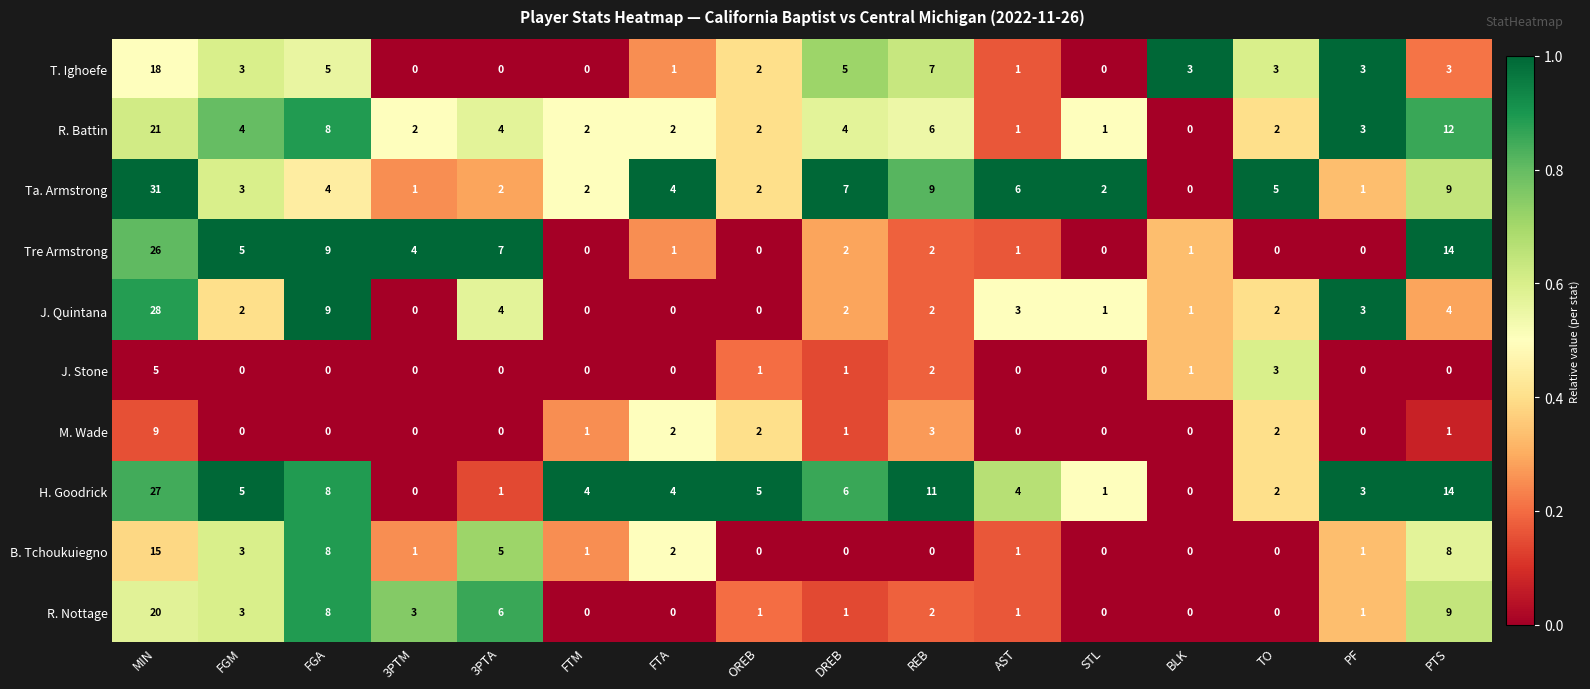

At which label is R. Nottage closest to 10?

PTS